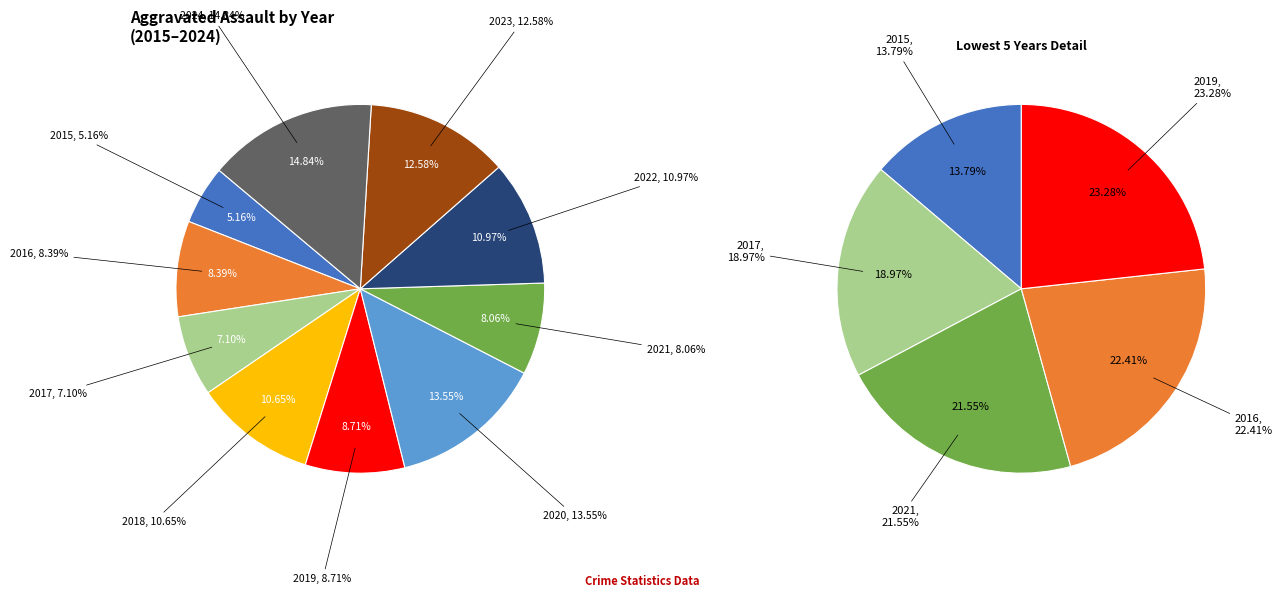

How many slices are in this pie chart?

10